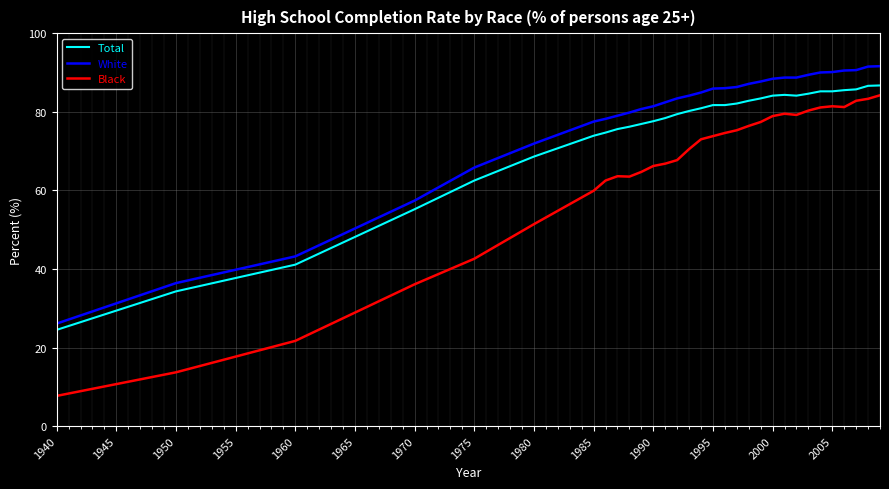

Rank the series by their average value, from highest to lowest.

White, Total, Black